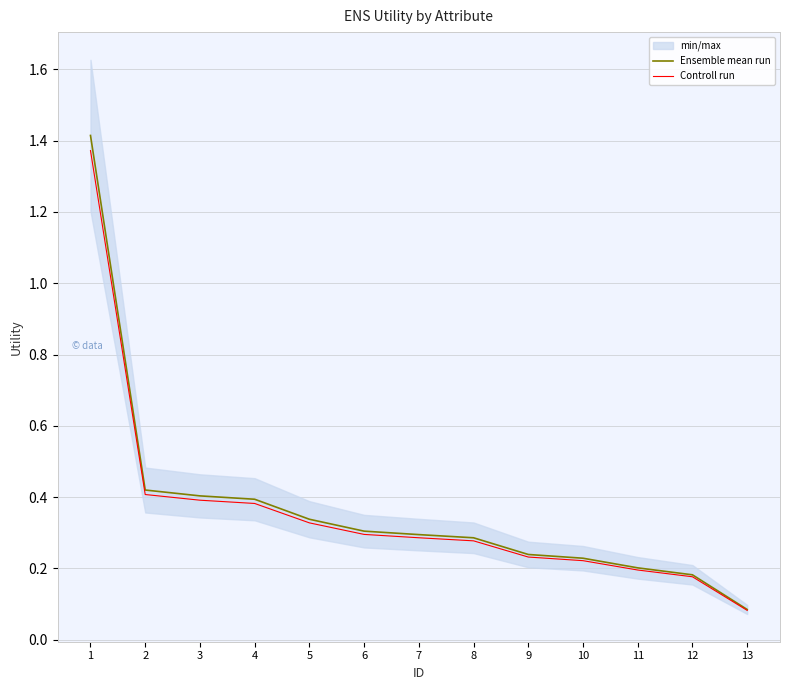

Which category has the lowest value in the Ensemble mean run series?

13